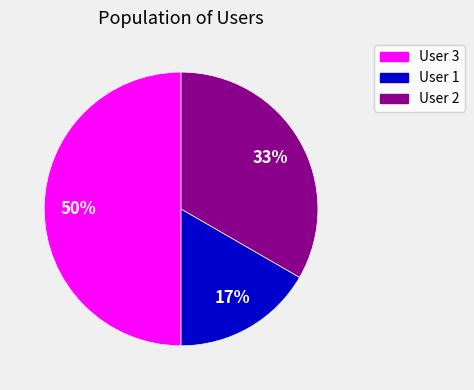

What is the ratio of the value at User 1 to the value at User 3?

0.3